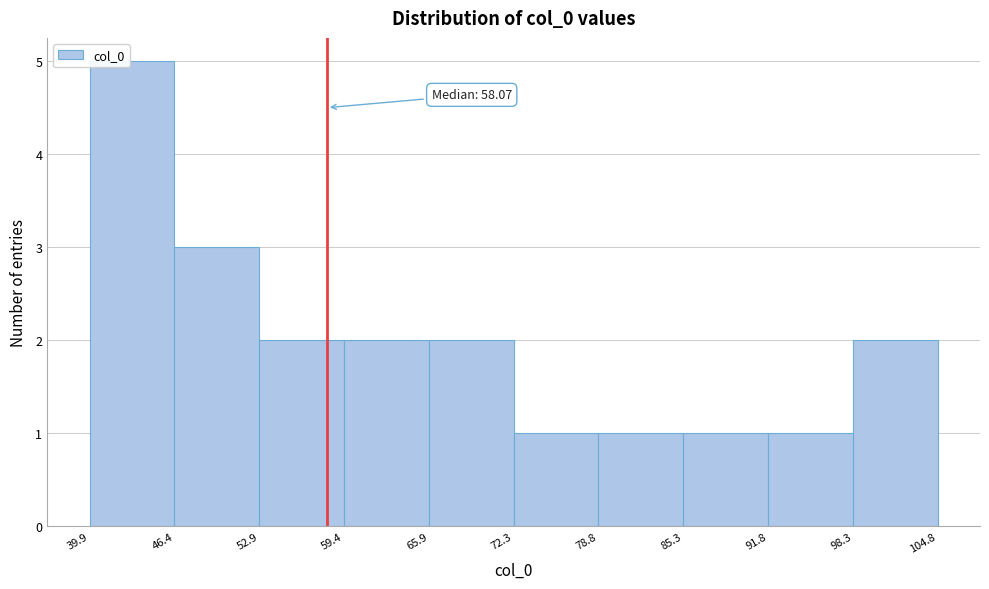

Which range on the x-axis has the tallest bar?

39.9 to 46.4